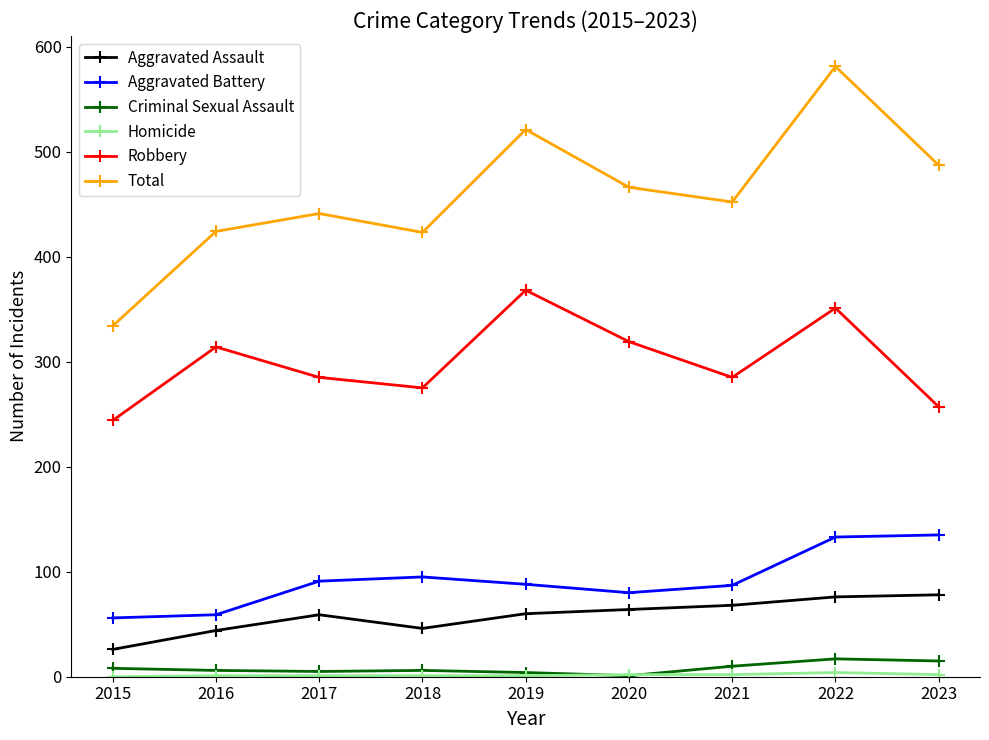

Where is the first local maximum for Robbery?

2016